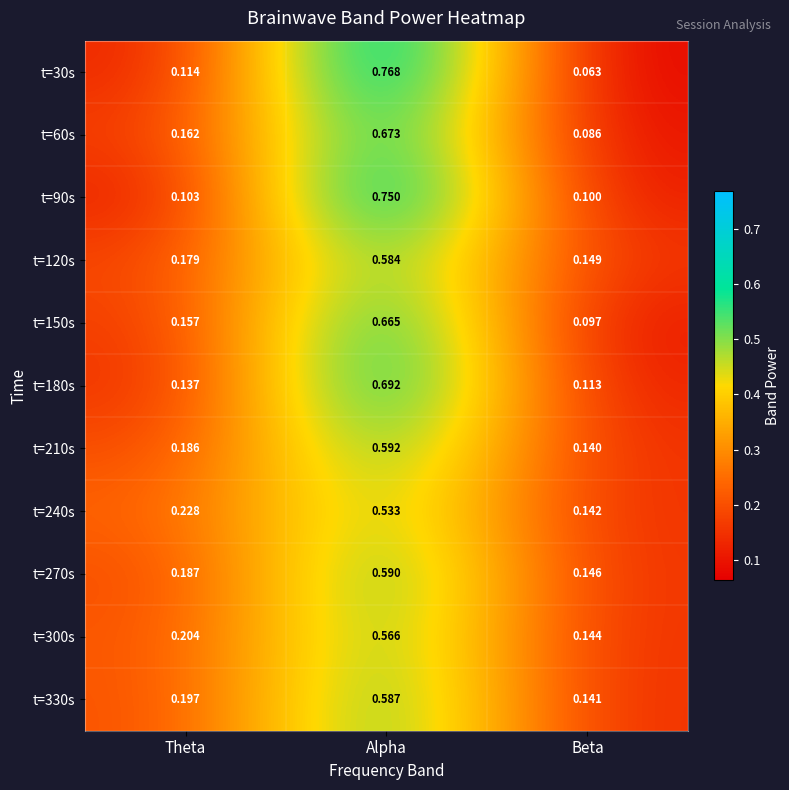

Where is t=330s nearest to the value 0?

Beta